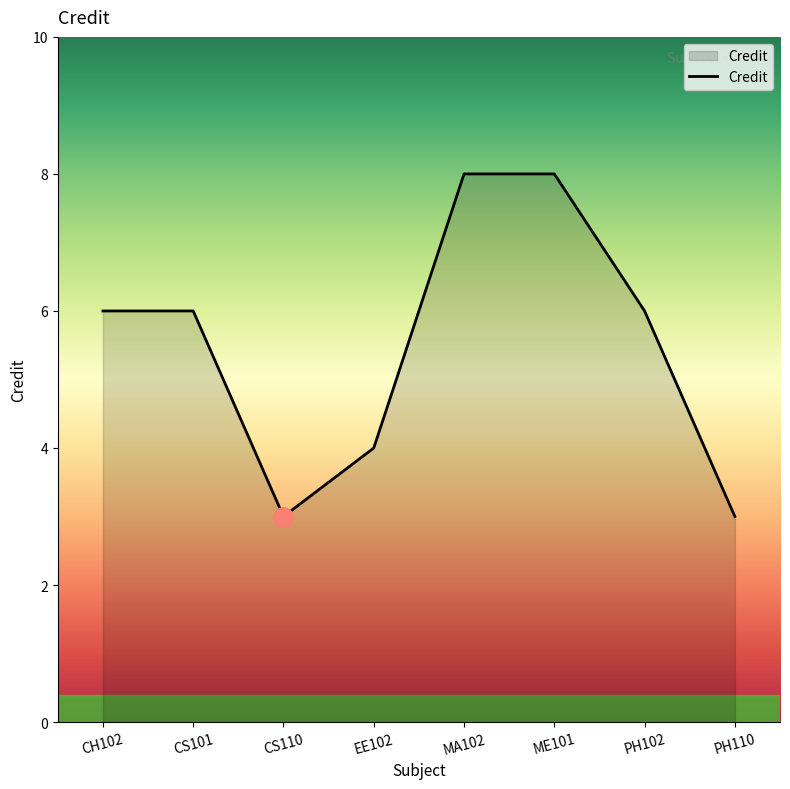

What position from the right is MA102?

4